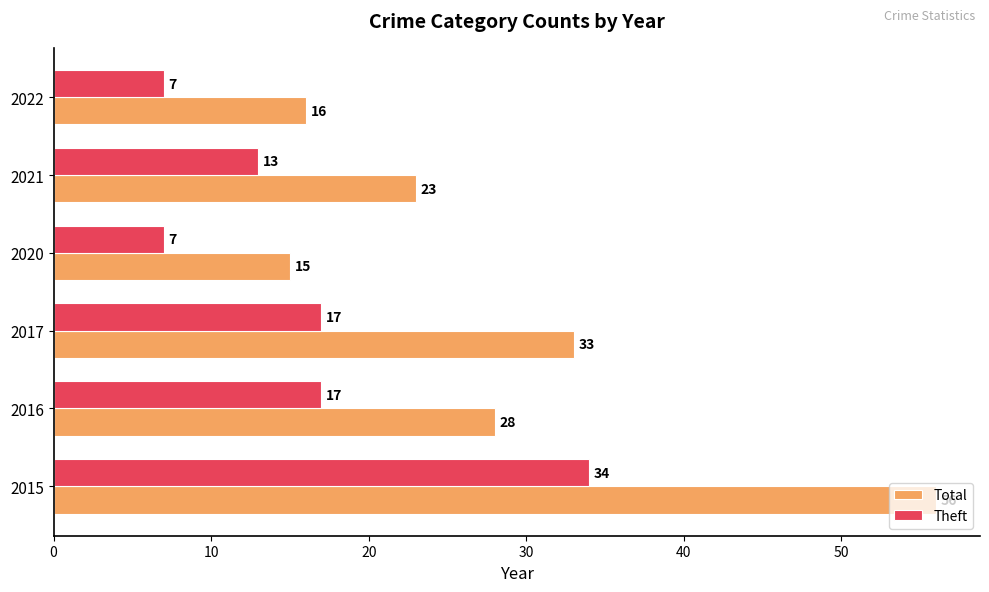

What is the average value of the Theft series?

16